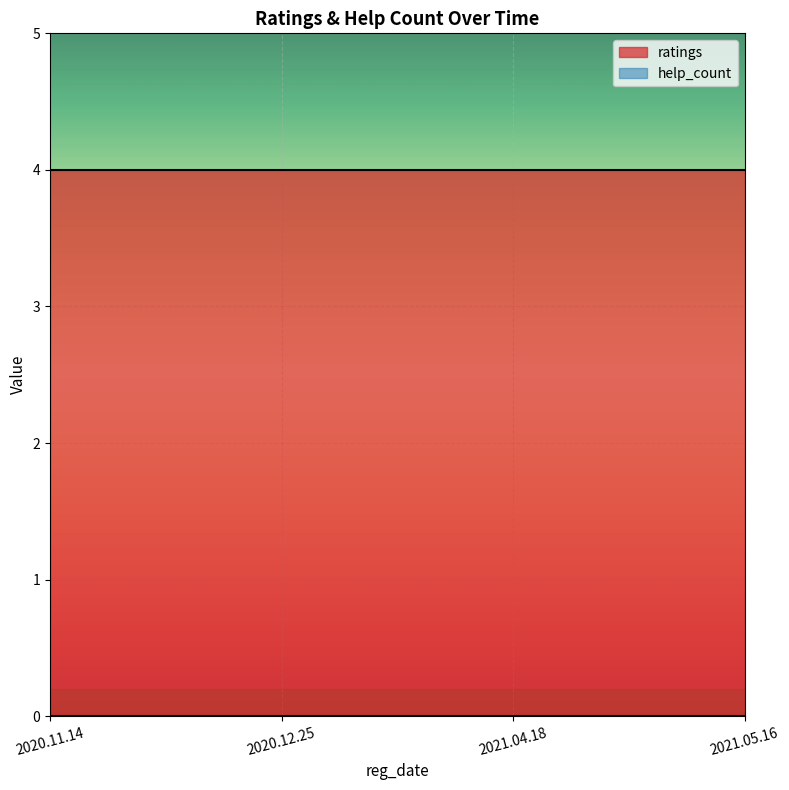

What is the label of the 3rd point from the right?

2020.12.25